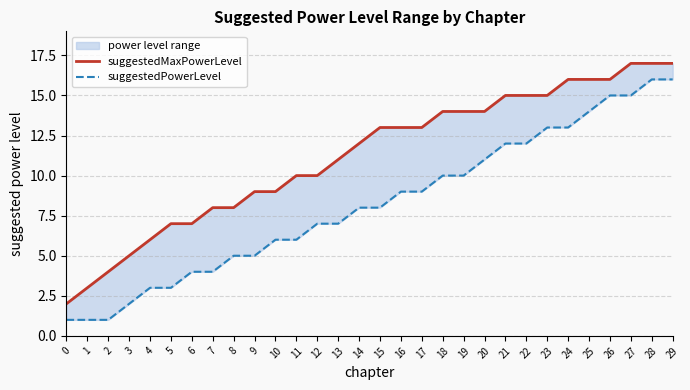

What is the sum of the suggestedPowerLevel values at 3 and 19?

12